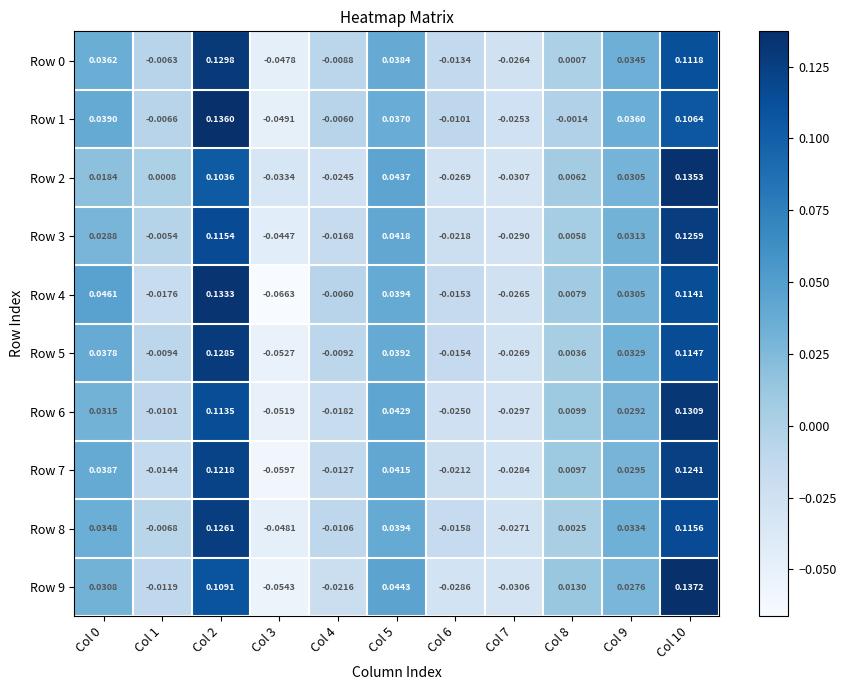

How many data points in Row 8 are above 0?

6